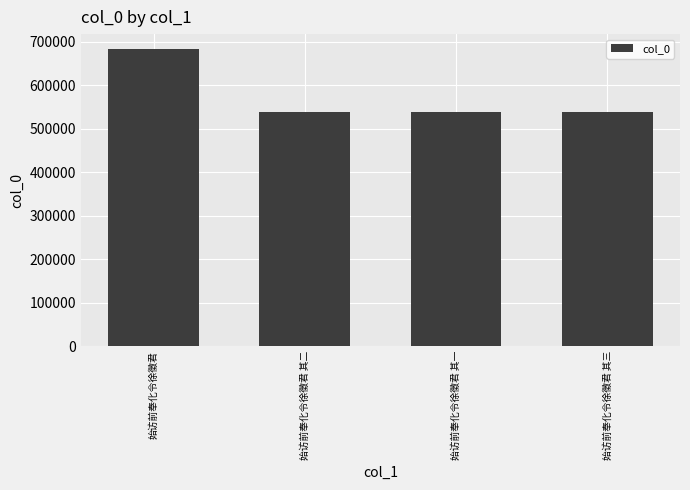

At which category does the chart reach its peak across all series?

始访前奉化令徐徵君